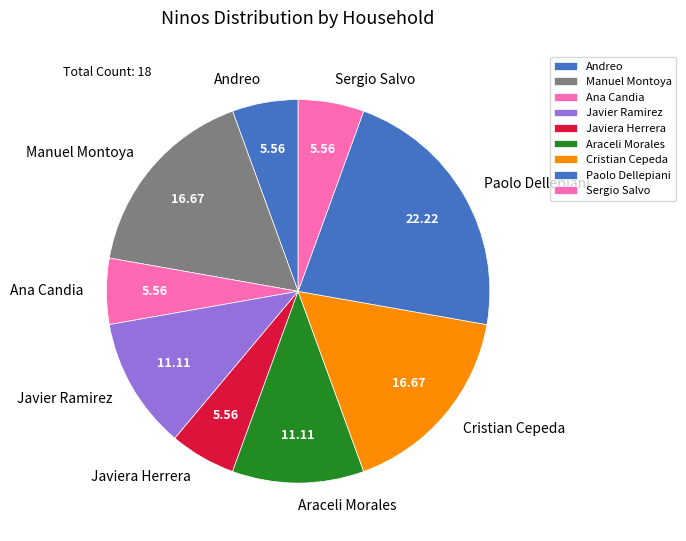

True or false: Araceli Morales accounts for 11% of the total.

True